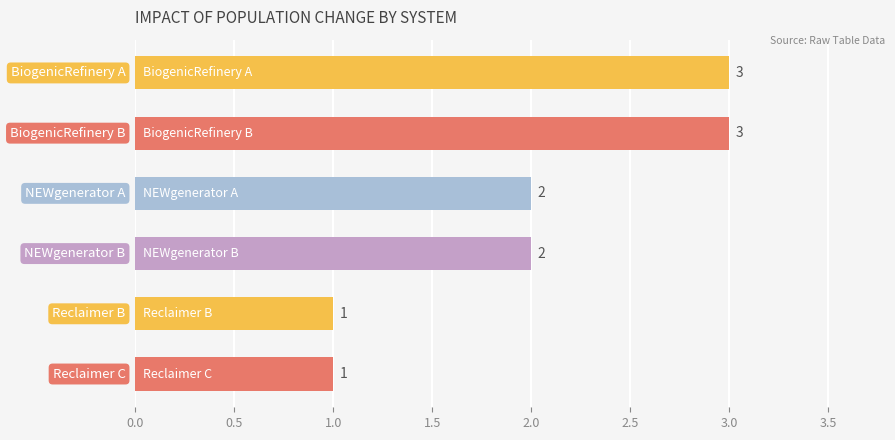

What is the value of the 1st bar from the top?

3